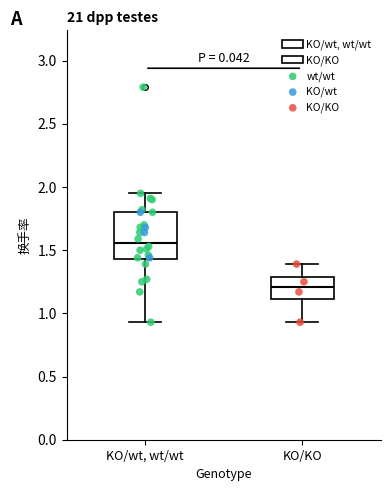

Where does the upper whisker of the box for KO/wt, wt/wt end on the y-axis? The values are not printed on the chart, so give them approximately, as read against the axis.

1.95